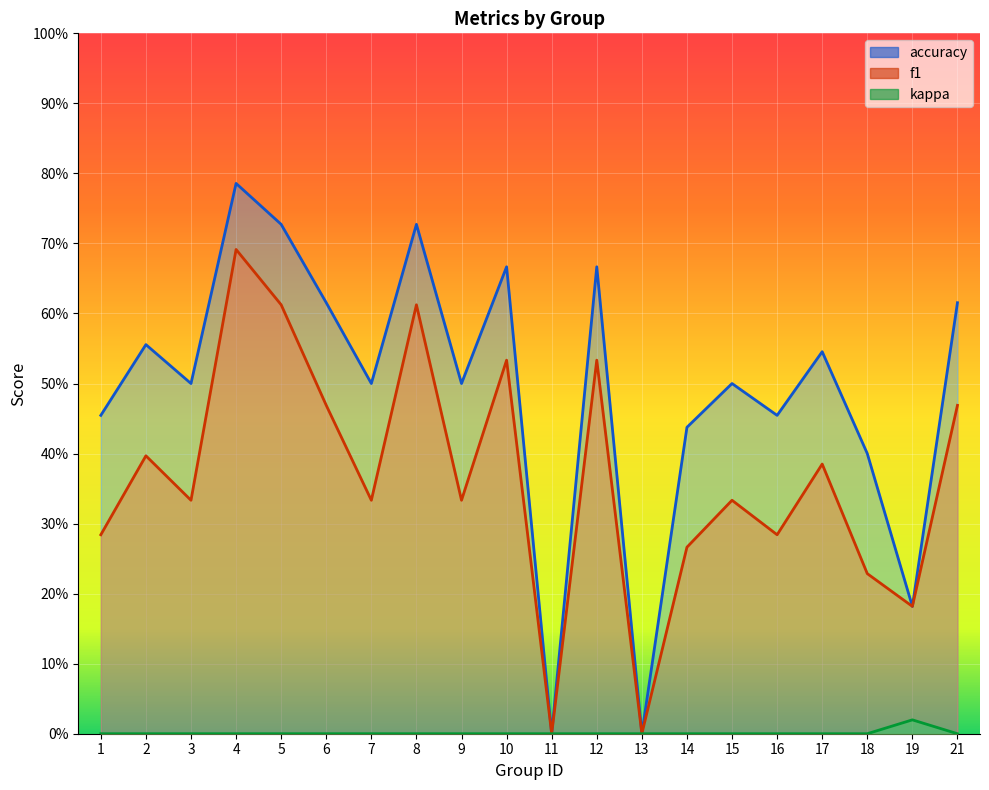

Which series changed the most between 1 and 9?

f1